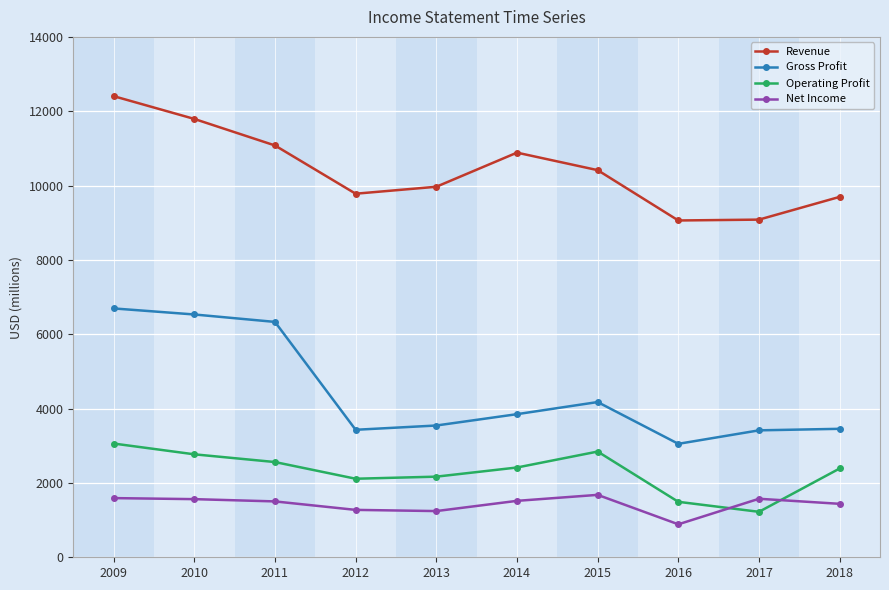

List the series in order of their peak value, highest first.

Revenue, Gross Profit, Operating Profit, Net Income